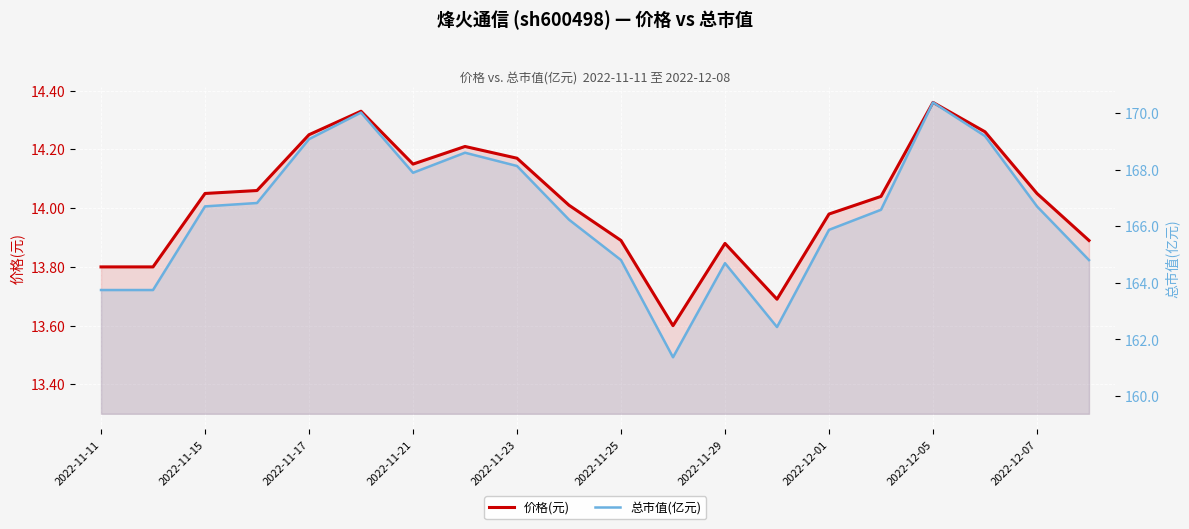

True or false: 总市值(亿元) and 价格(元) cross at least once.

False